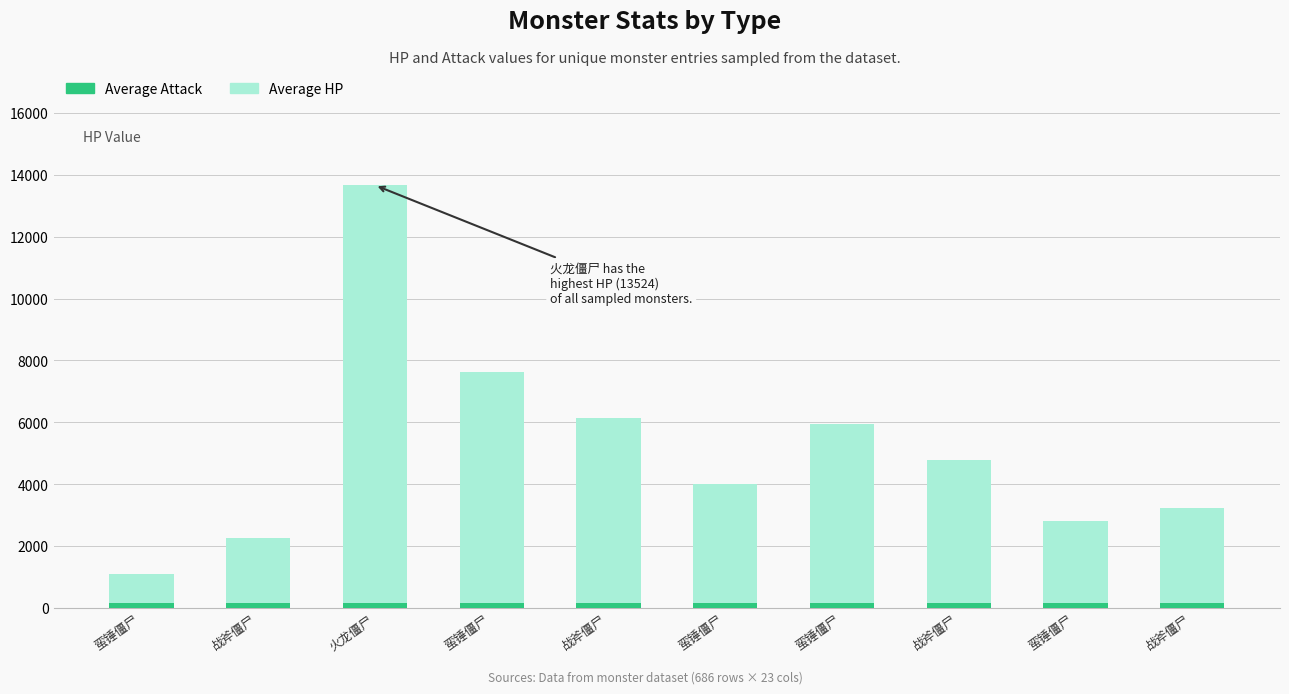

How many bars are there in total?

10